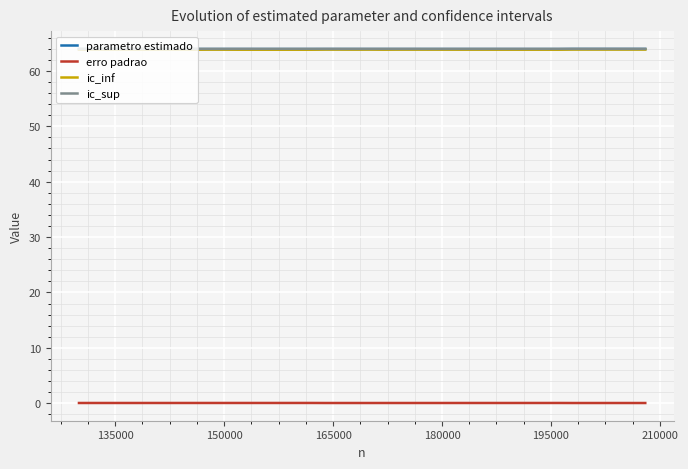

Which series has the widest spread of values?

ic_inf